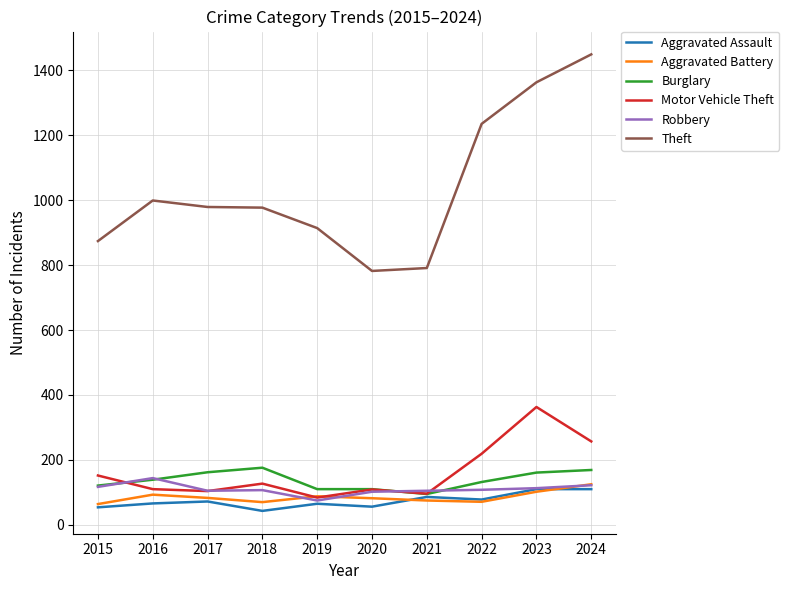

What is the highest value of the Aggravated Battery series?

125